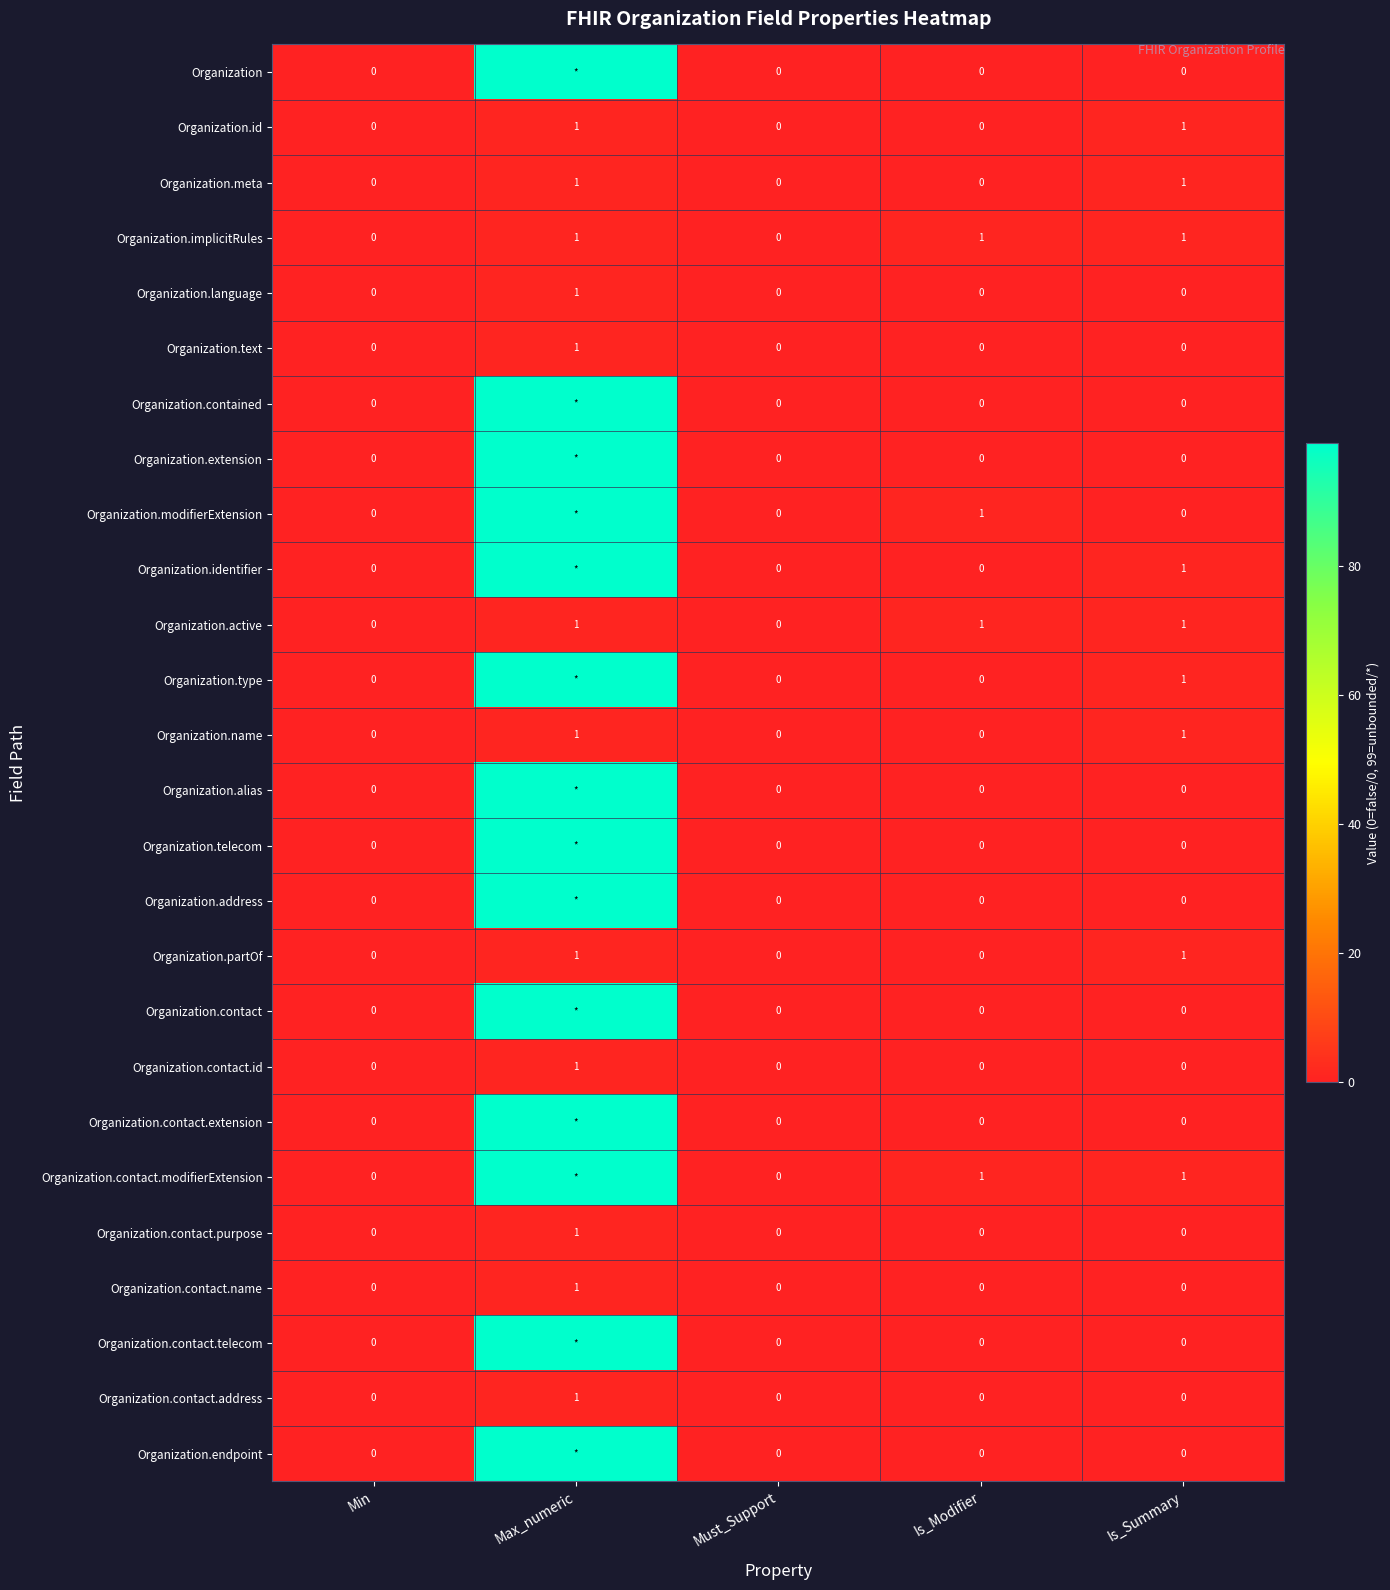

Is it true that Organization.active equals 0 at Must_Support?

True